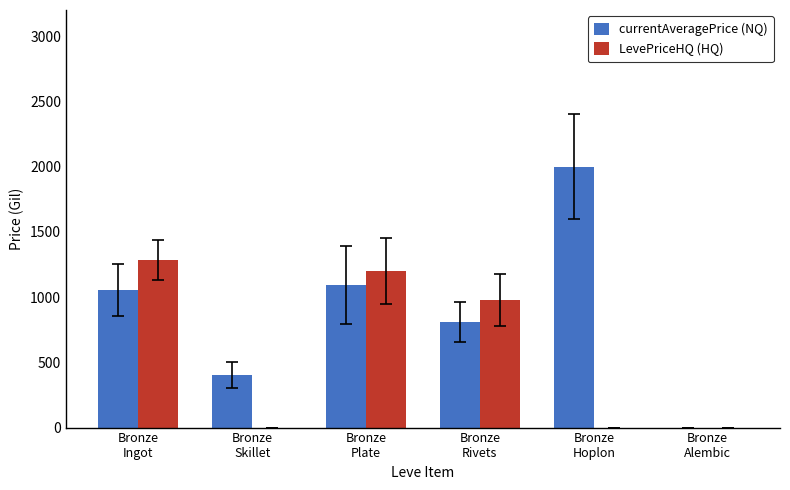

Which series has the largest total across all categories?

currentAveragePrice (NQ)